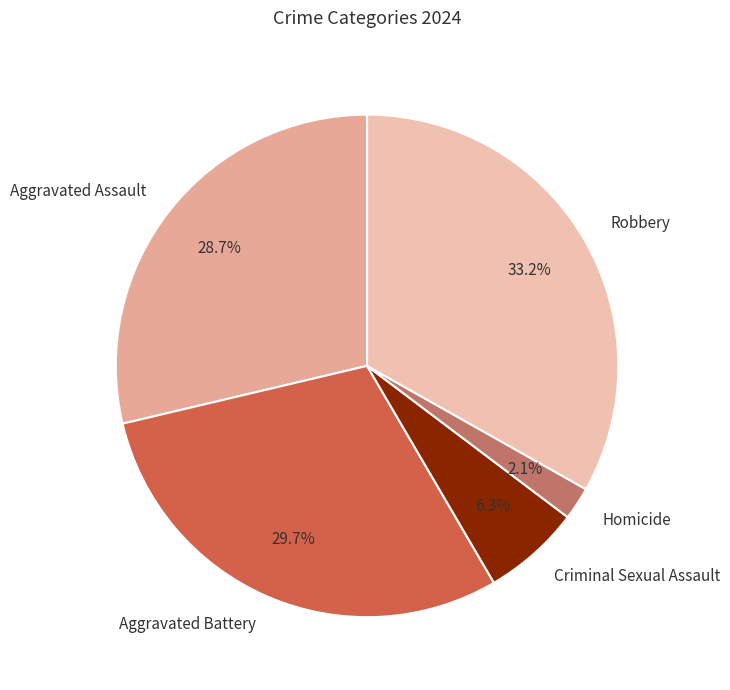

What percentage is the Aggravated Assault slice, to the nearest percent?

29%